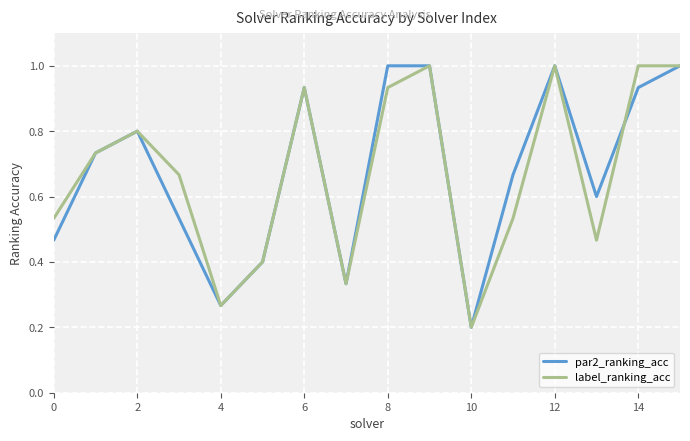

How many series are shown in this chart?

2